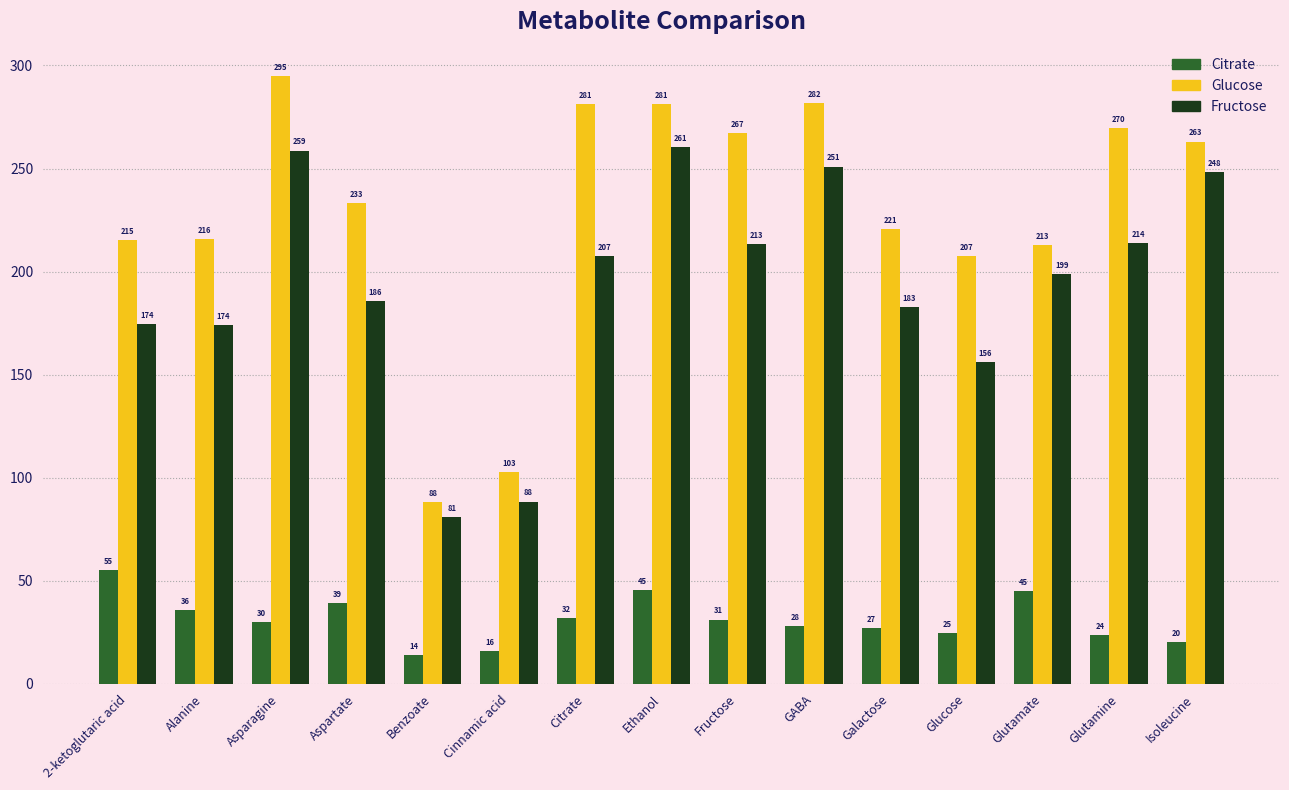

What is the minimum value shown in the chart?

13.8